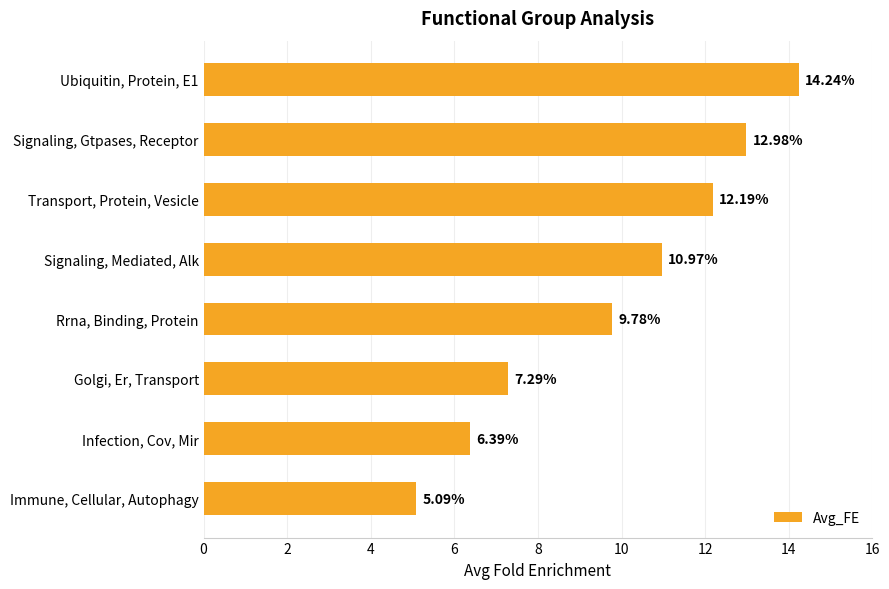

At which label is the value closest to 9?

Rrna, Binding, Protein